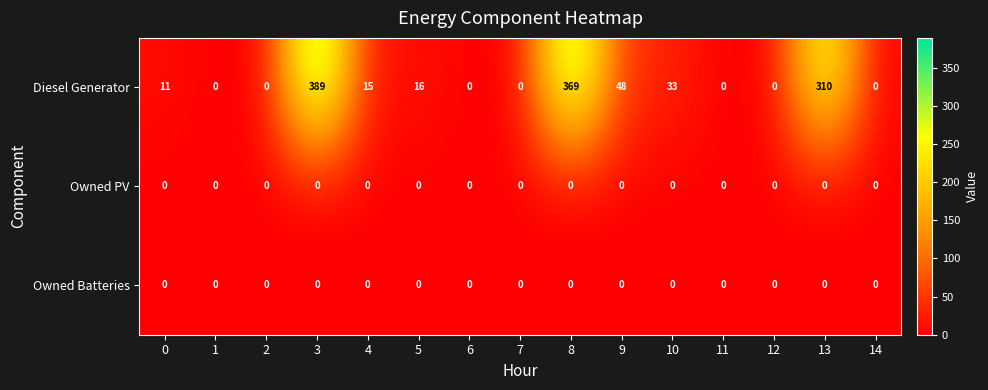

True or false: Diesel Generator has a value of 0 at 2.

True